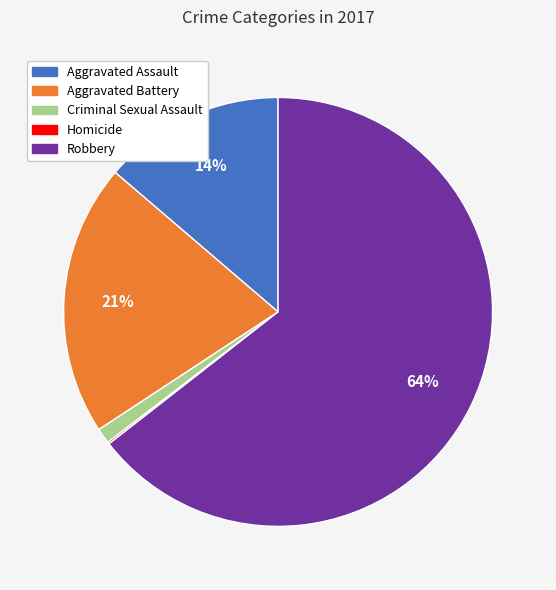

To the nearest percent, what is the combined percentage of Criminal Sexual Assault and Aggravated Assault?

15%